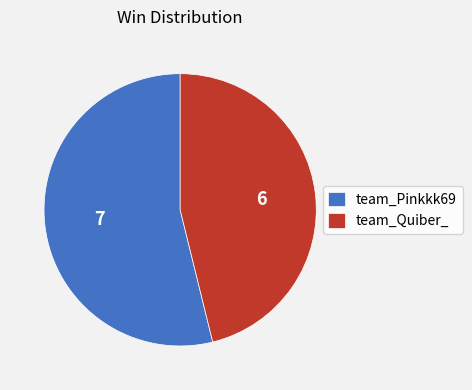

What is the ratio of the value at team_Quiber_ to the value at team_Pinkkk69?

0.9